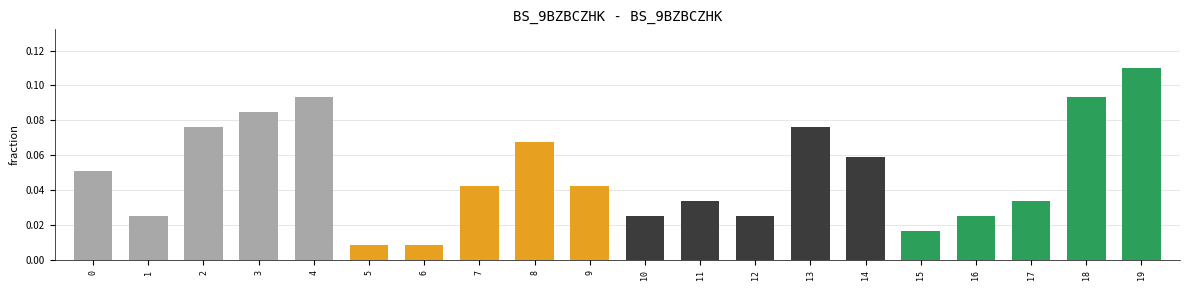

Which has a higher value, 4 or 10?

4